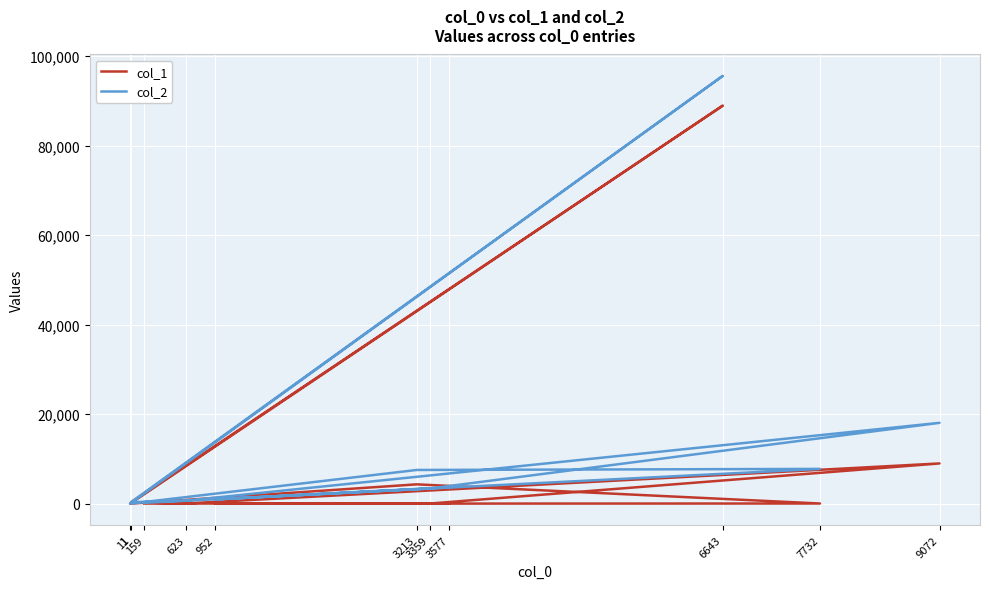

True or false: col_1 and col_2 intersect in this chart.

False